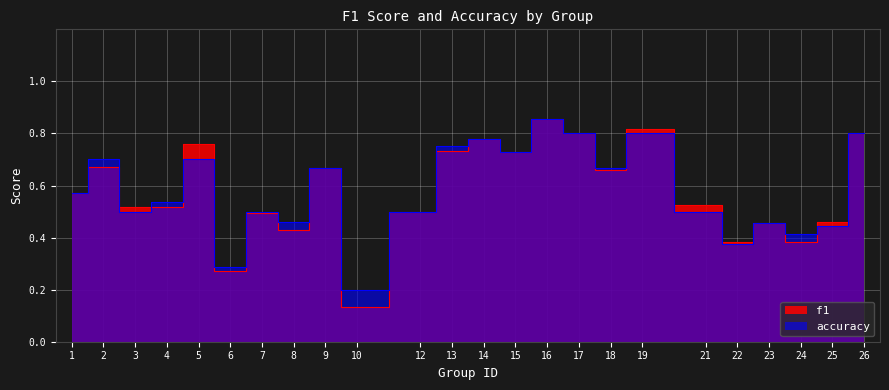

Between 2 and 1, which is larger?

2